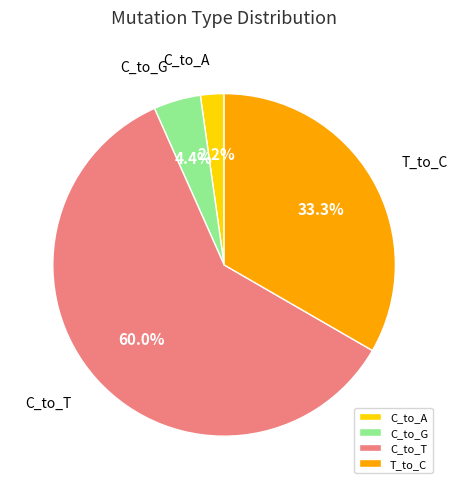

To the nearest percent, what percentage of the pie is C_to_A?

2%